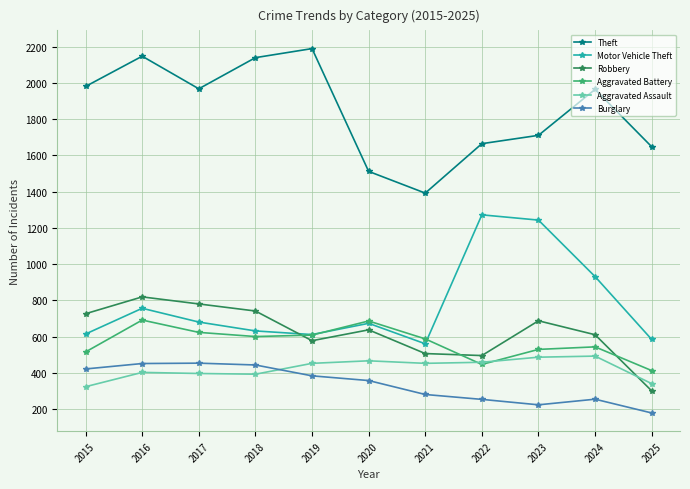

What is the difference between the Motor Vehicle Theft values at 2016 and 2017?

76